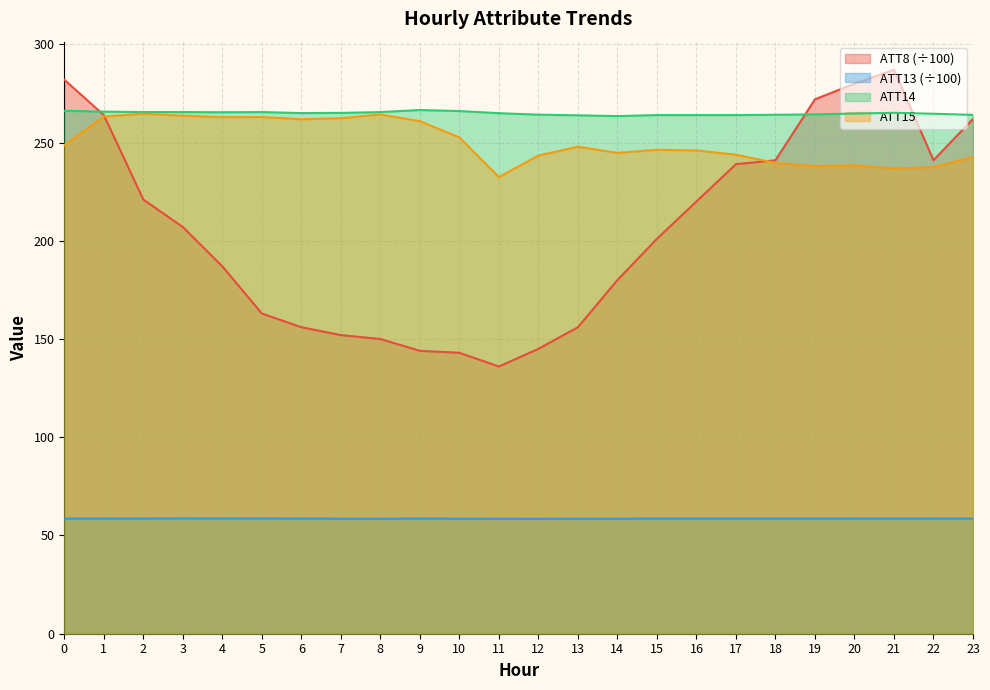

How many lines are shown in the chart?

4